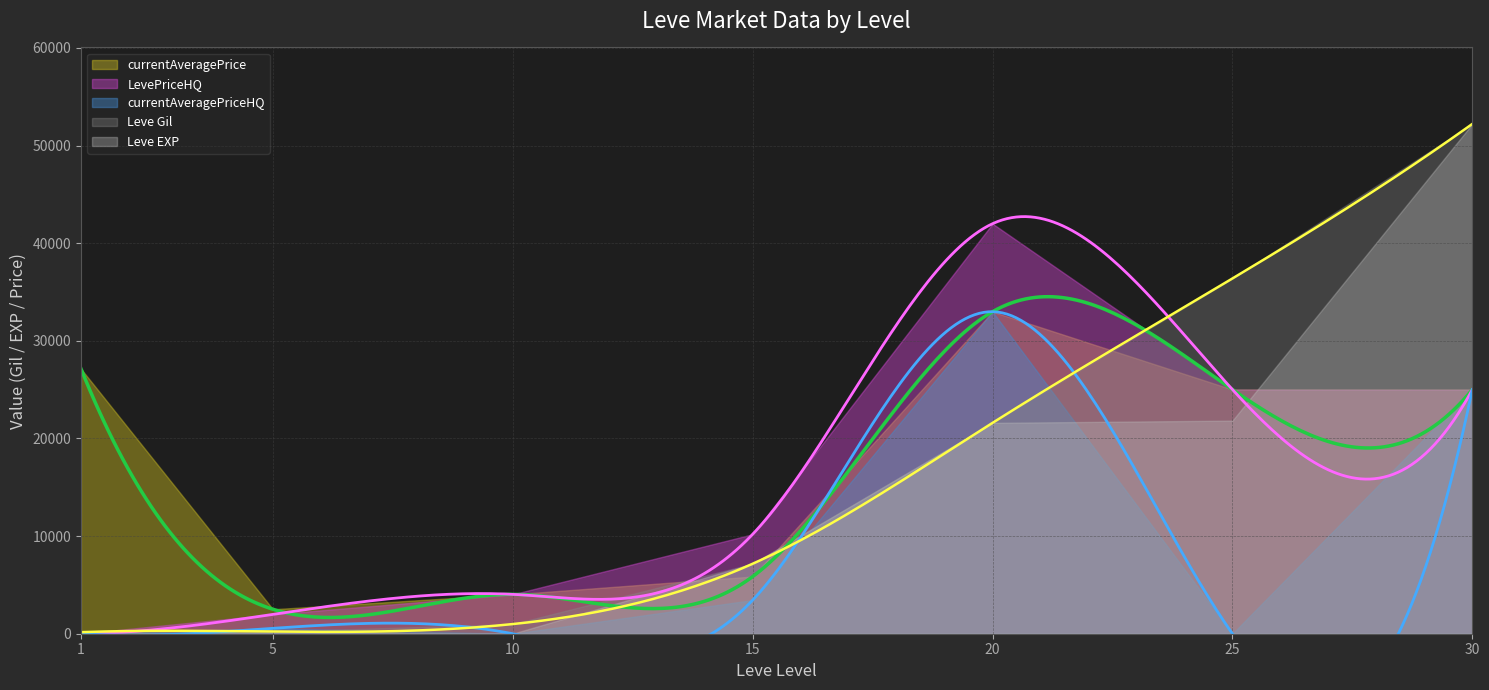

Which series has the largest total across all categories?

currentAveragePrice